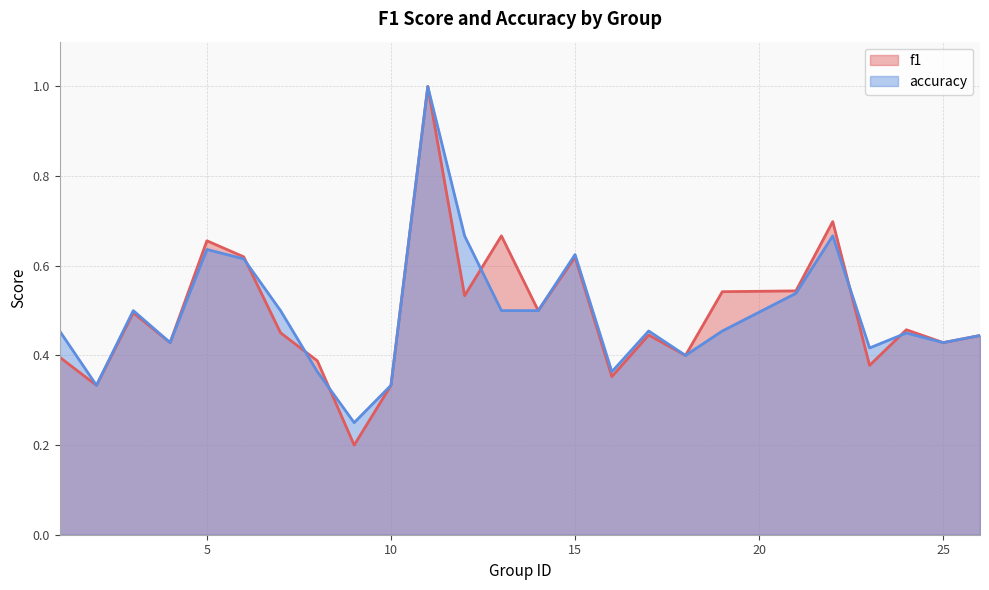

Count the number of data series in this chart.

2